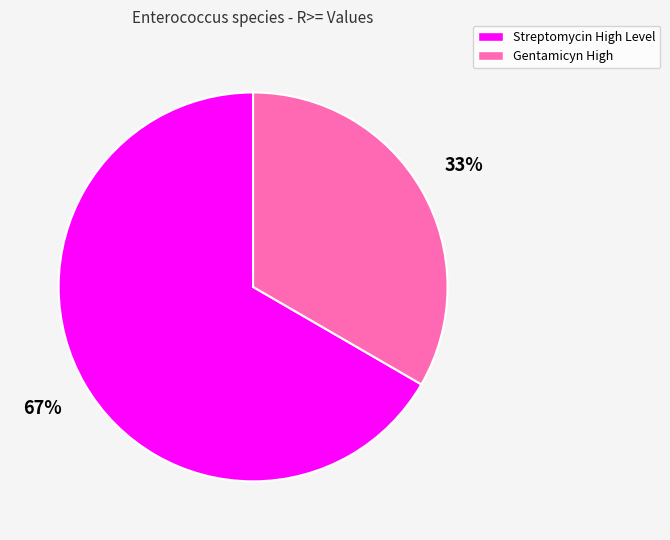

Is it true that Gentamicyn High is 33% of the pie?

True